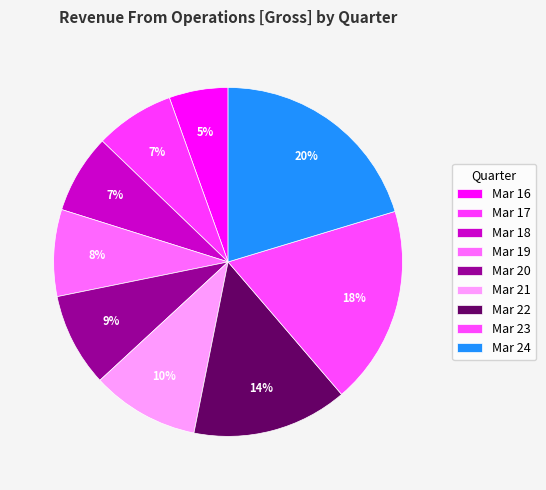

How many slices are in this pie chart?

9